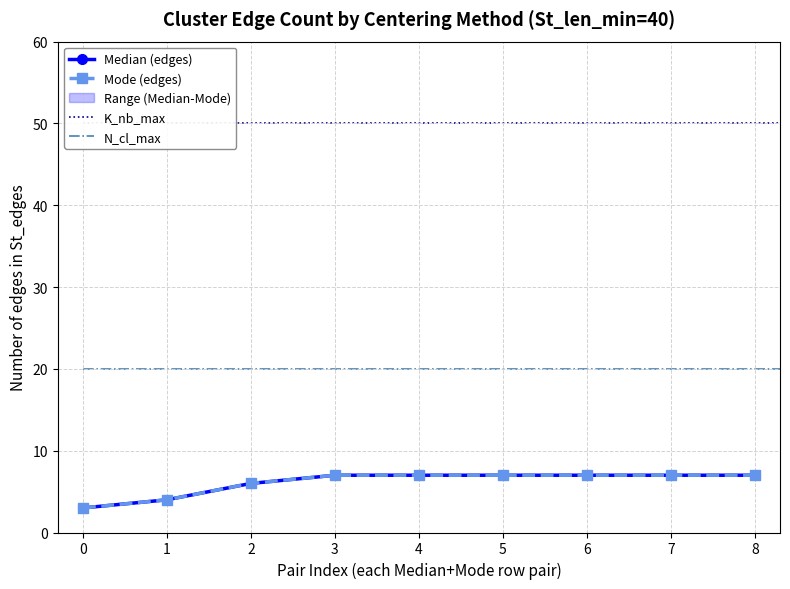

How many lines are shown in the chart?

4